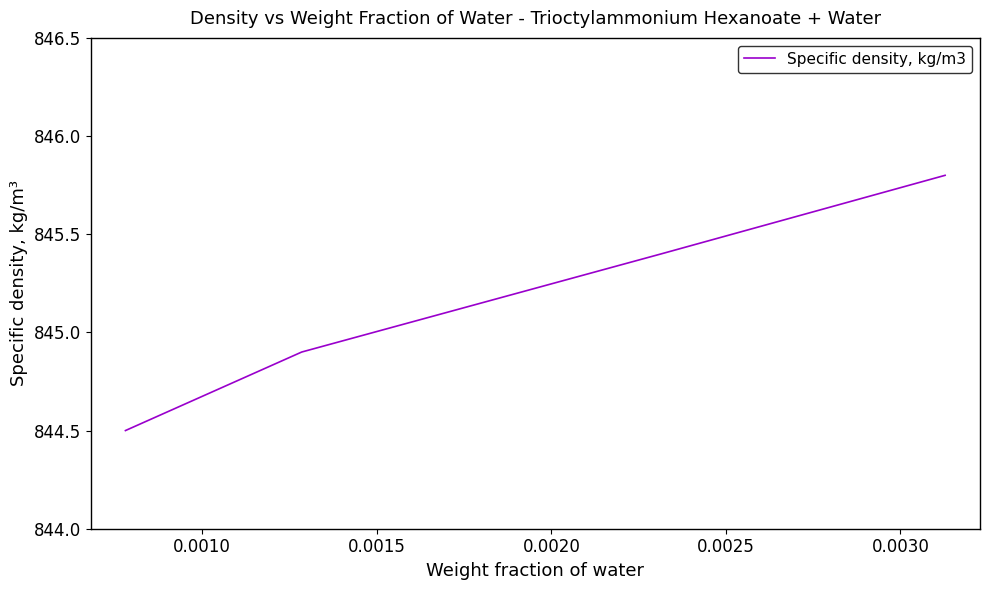

How many distinct data groups are displayed?

1